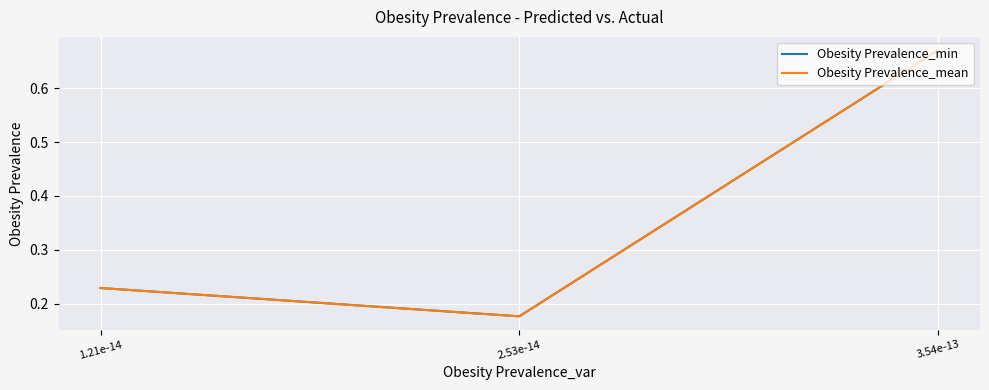

List the labels in order of Obesity Prevalence_min value, smallest first.

2.53e-14, 1.21e-14, 3.54e-13